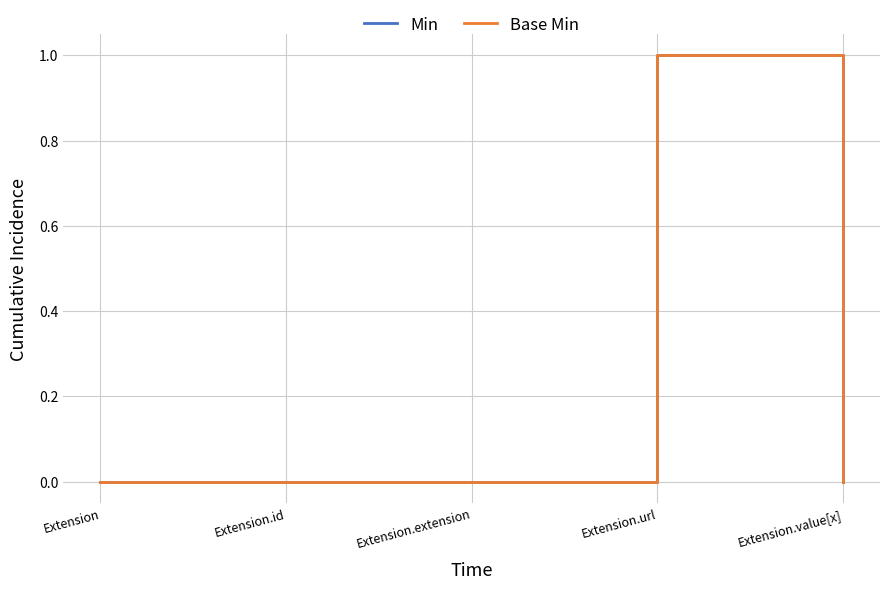

List the labels in order of Base Min value, largest first.

Extension.url, Extension, Extension.id, Extension.extension, Extension.value[x]